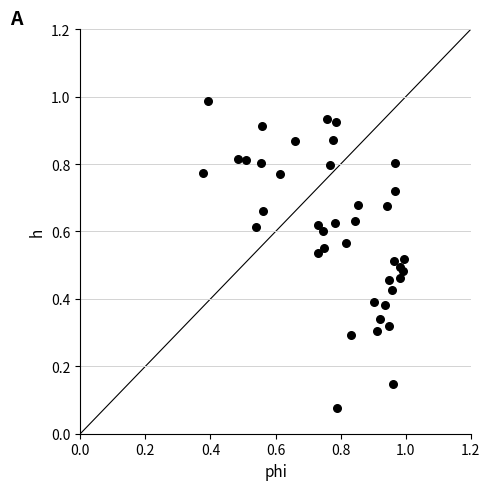

How many data points are displayed?

40